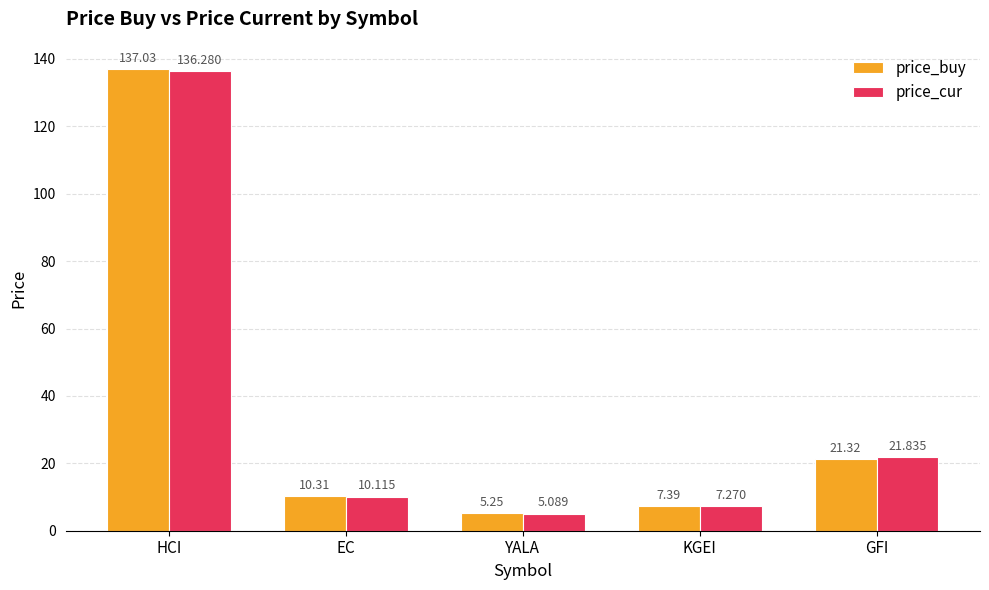

At which label does price_cur first exceed 10?

HCI